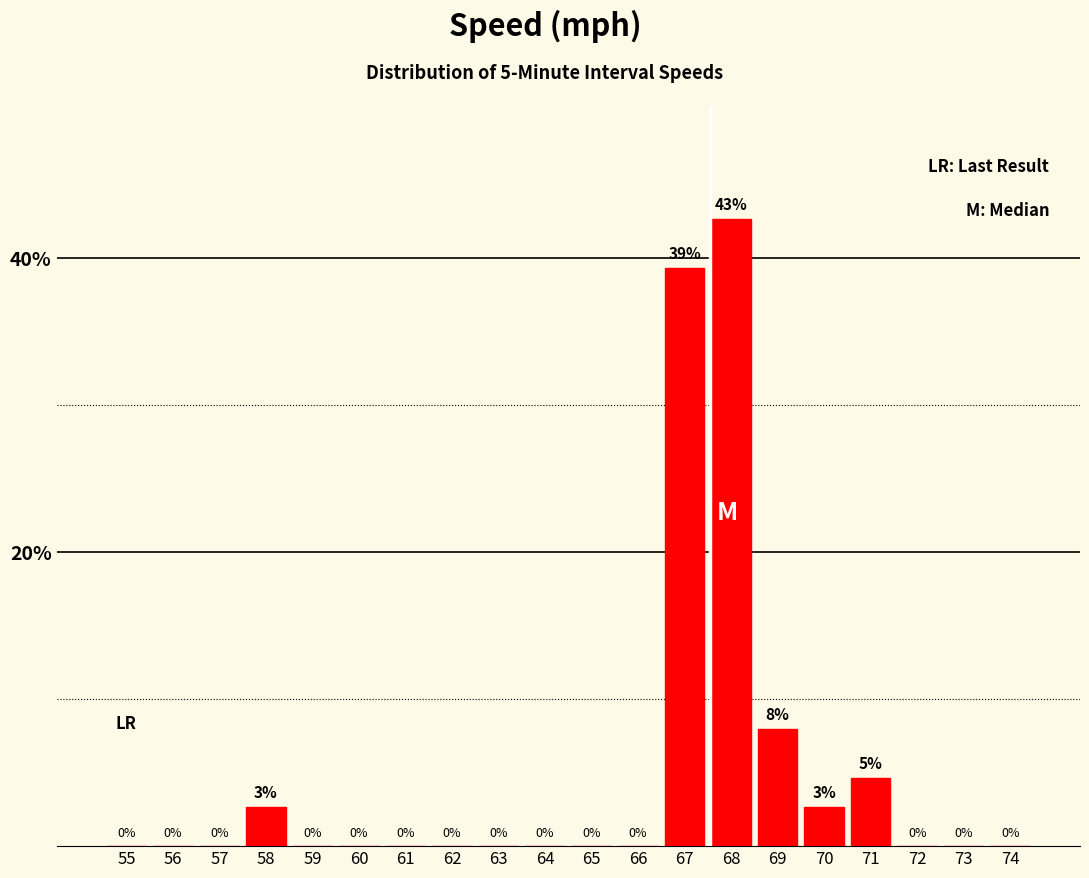

Where is the data nearest to the value 21?

69